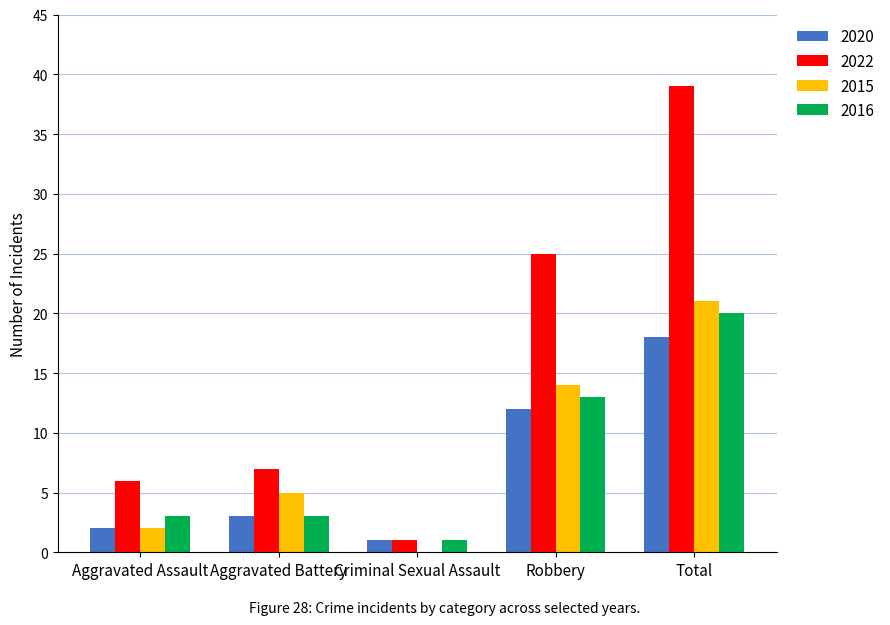

Are the bars grouped side by side (vs. stacked)?

Yes